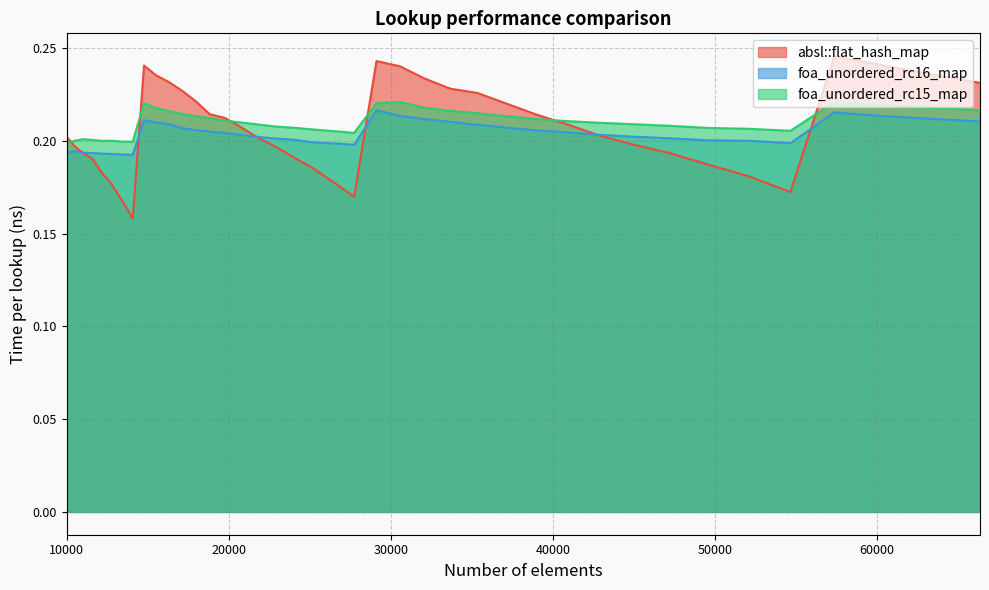

At which label is absl::flat_hash_map closest to 0?

14063